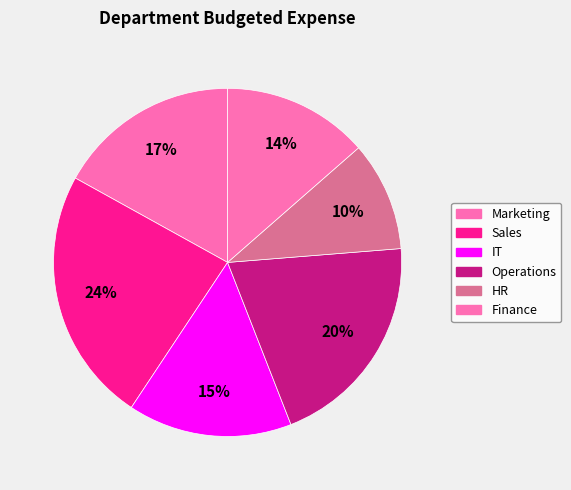

Which category has the smallest portion of the pie?

HR